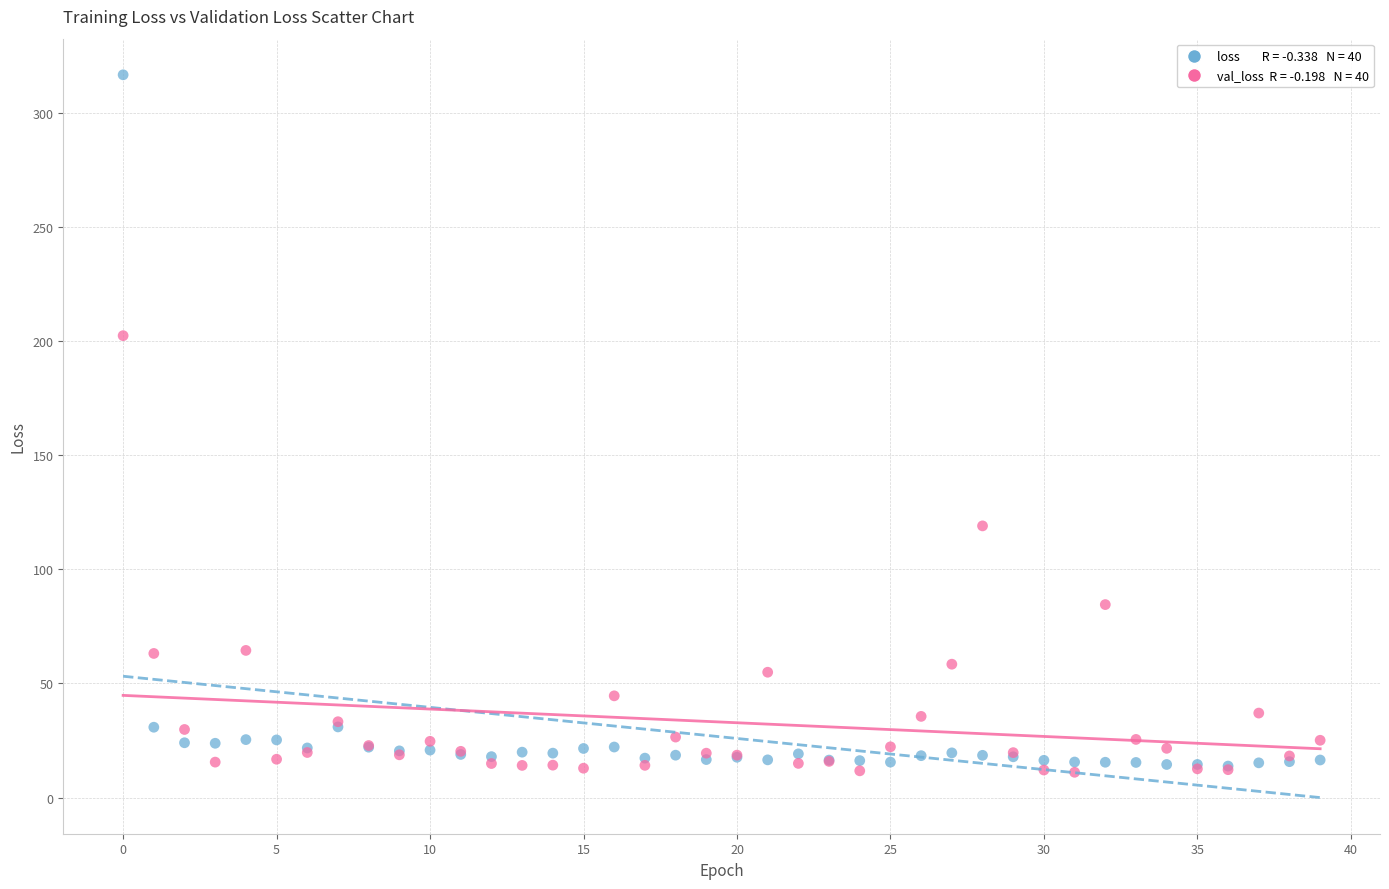

Across all series, what Y value is closest to 163?

202.4